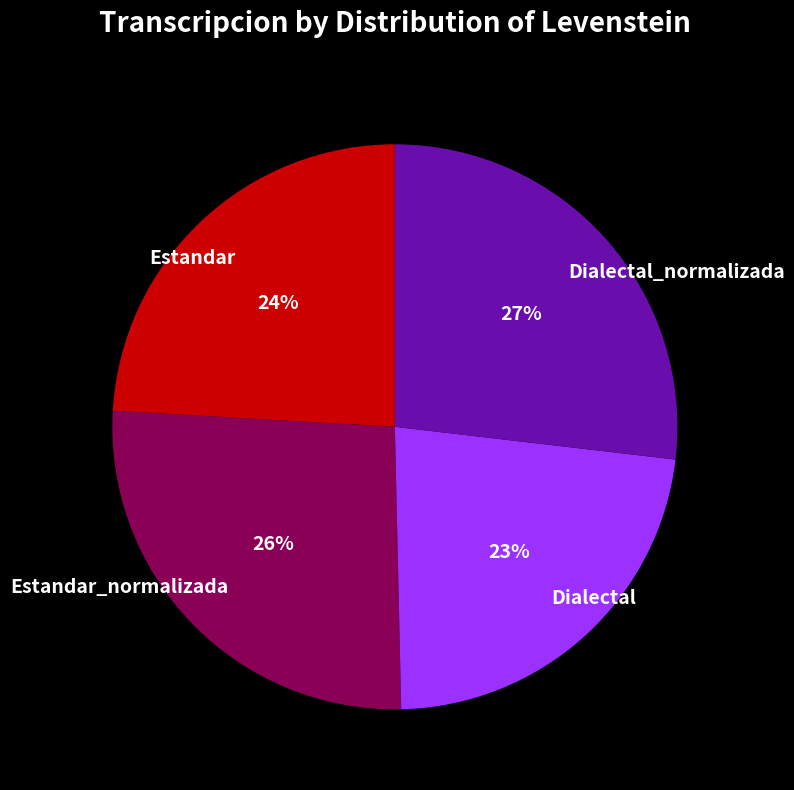

What percentage is the Dialectal slice, to the nearest percent?

23%